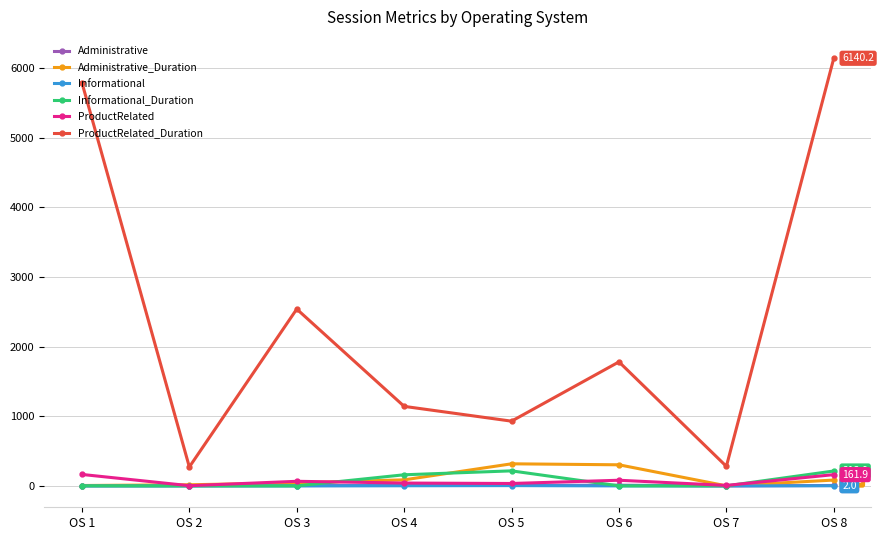

Which series has the largest total across all categories?

ProductRelated_Duration